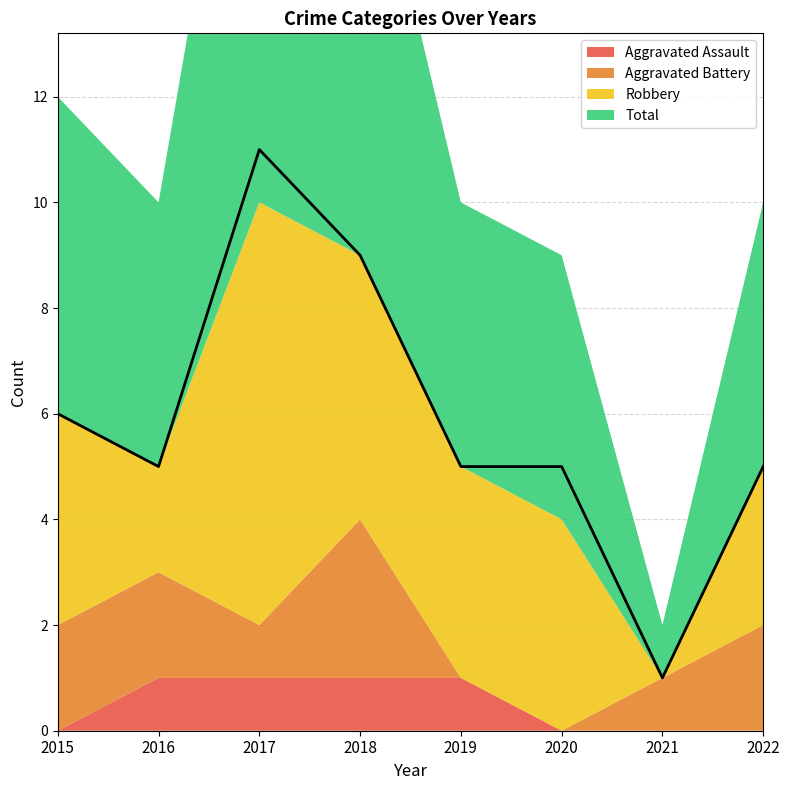

Reading left to right, transcribe all the data shown in this chart.

Aggravated Assault: 2015=0	2016=1	2017=1	2018=1	2019=1	2020=0	2021=0	2022=0
Aggravated Battery: 2015=2	2016=2	2017=1	2018=3	2019=0	2020=0	2021=1	2022=2
Robbery: 2015=4	2016=2	2017=8	2018=5	2019=4	2020=4	2021=0	2022=3
Total: 2015=6	2016=5	2017=11	2018=9	2019=5	2020=5	2021=1	2022=5